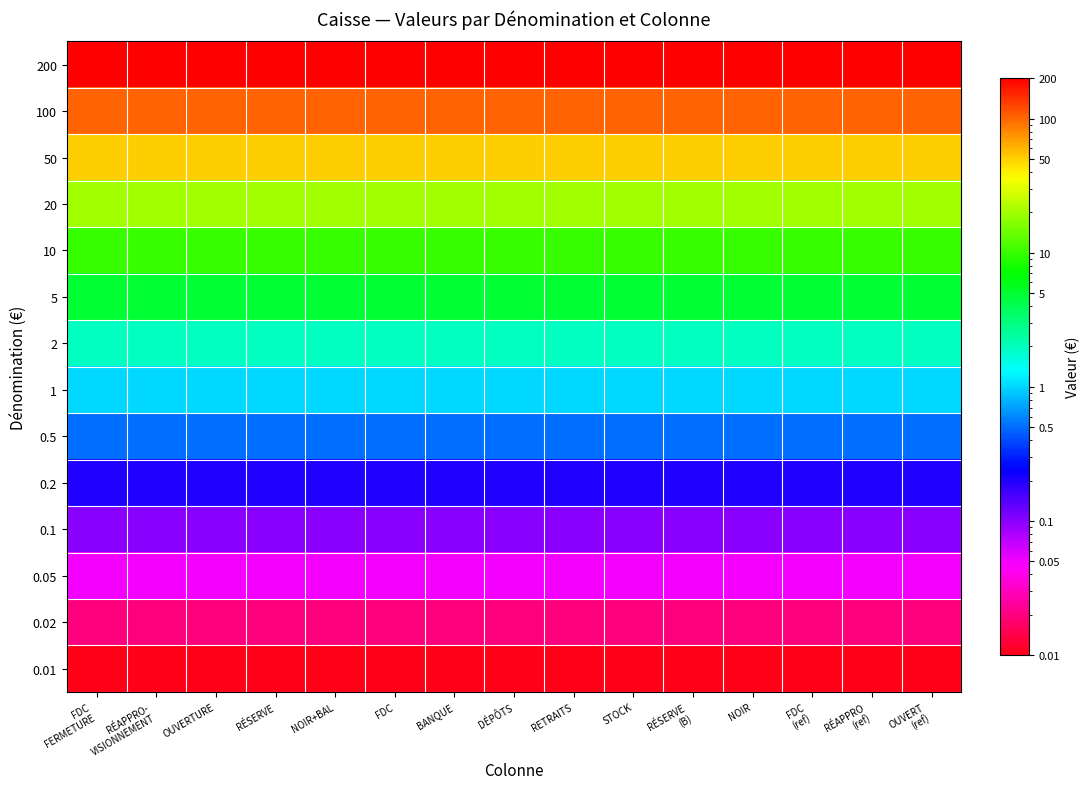

Count the number of categories in the chart.

15